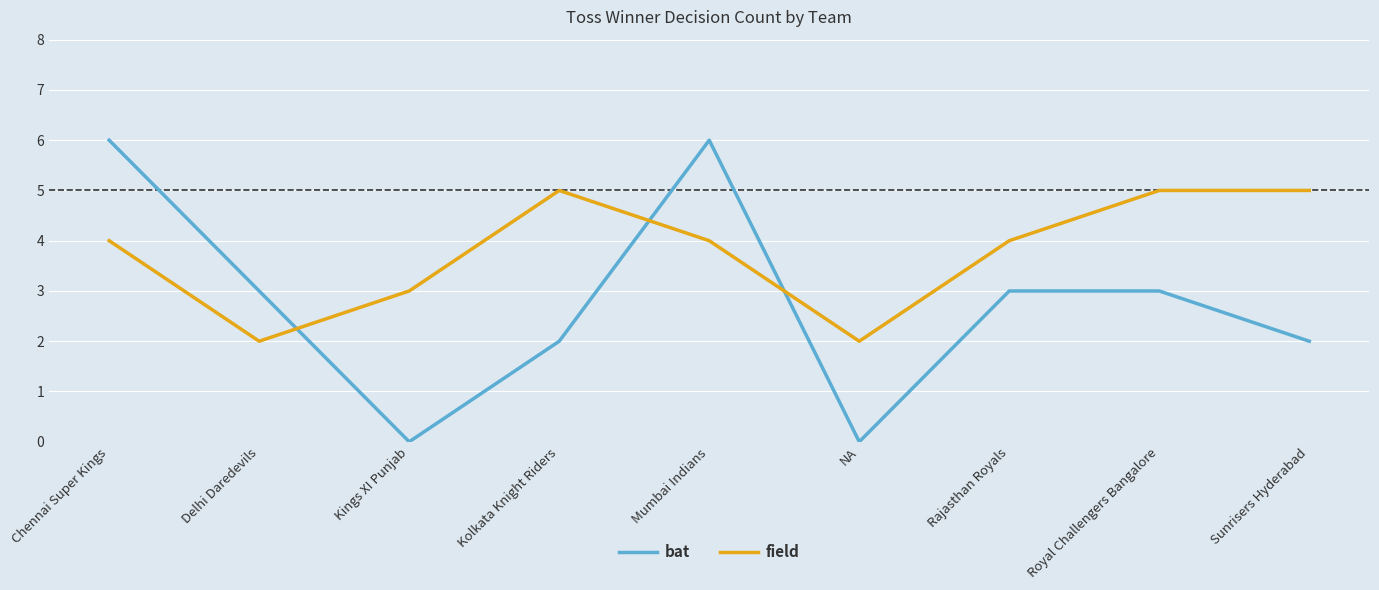

True or false: bat has a value of 3 at Royal Challengers Bangalore.

True